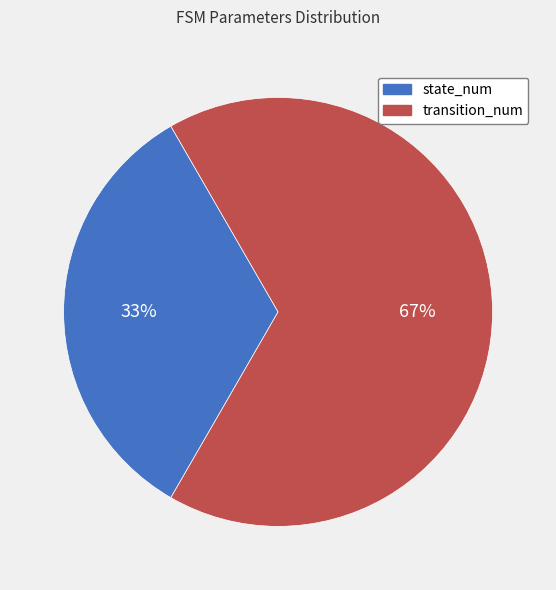

To the nearest percent, what portion does state_num represent?

33%